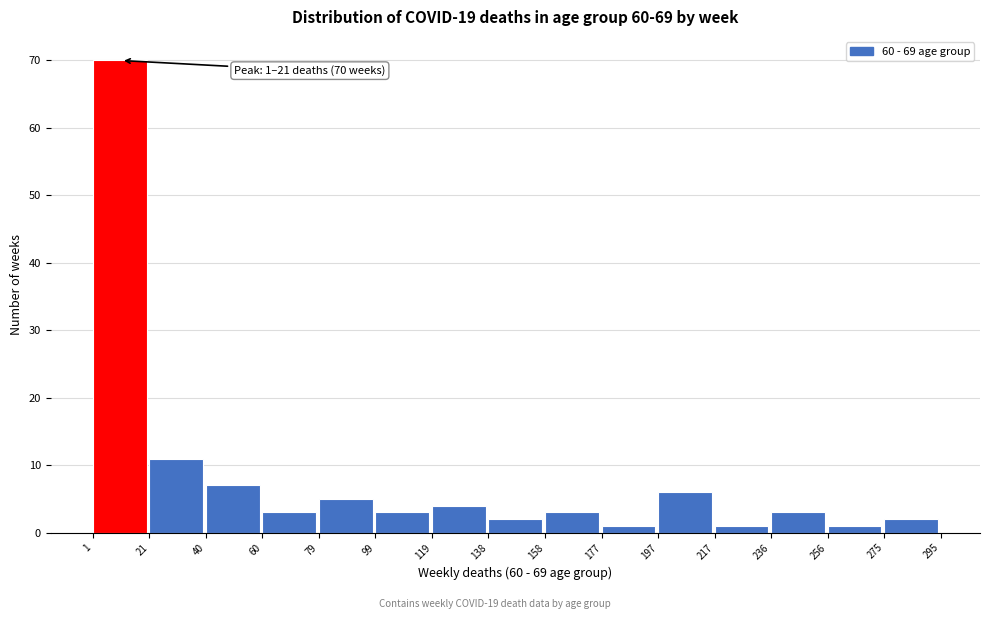

Over which range of the x-axis is the bar tallest?

1 to 21